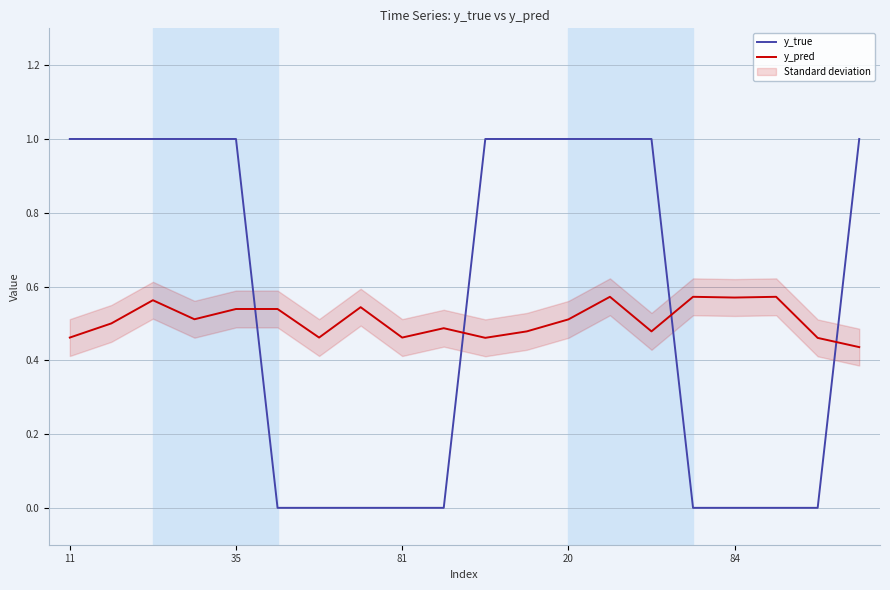

How many intersections are there between y_pred and y_true?

4